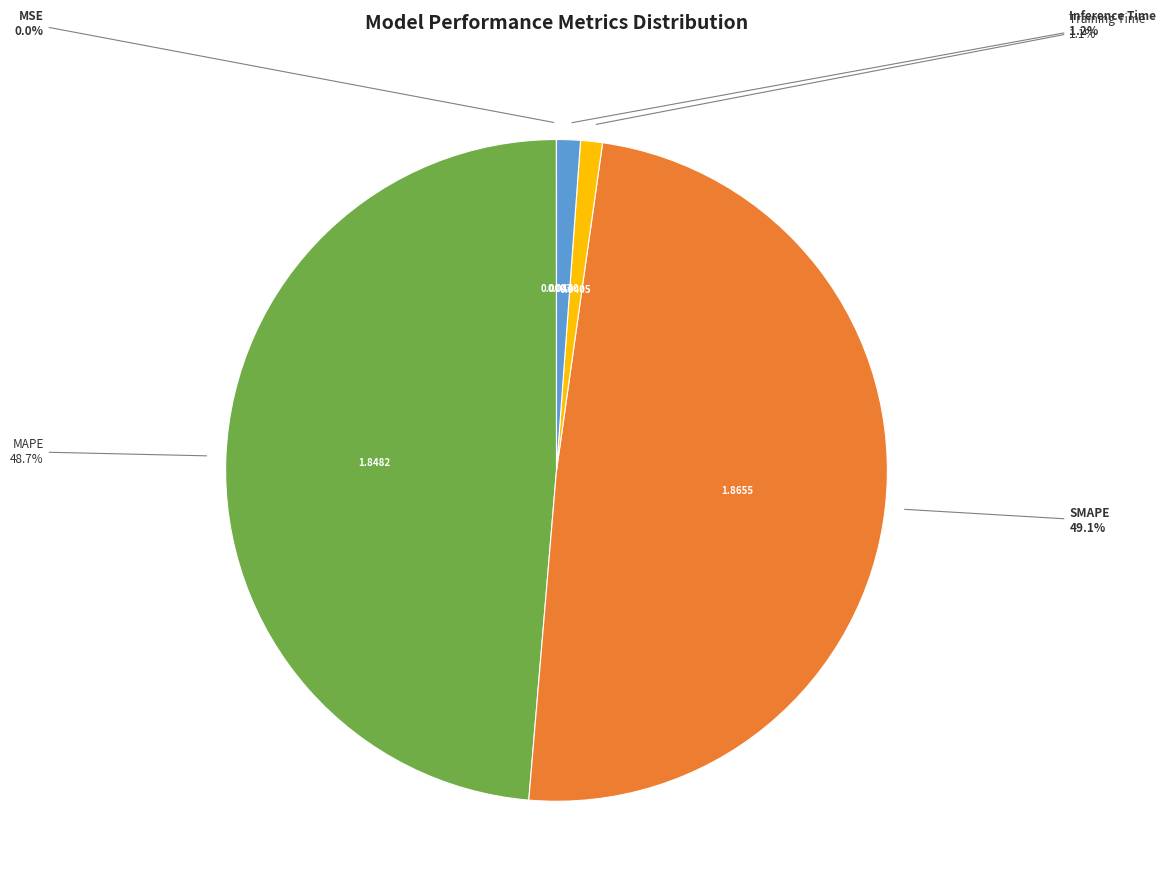

To the nearest percent, what portion does Inference Time represent?

1%